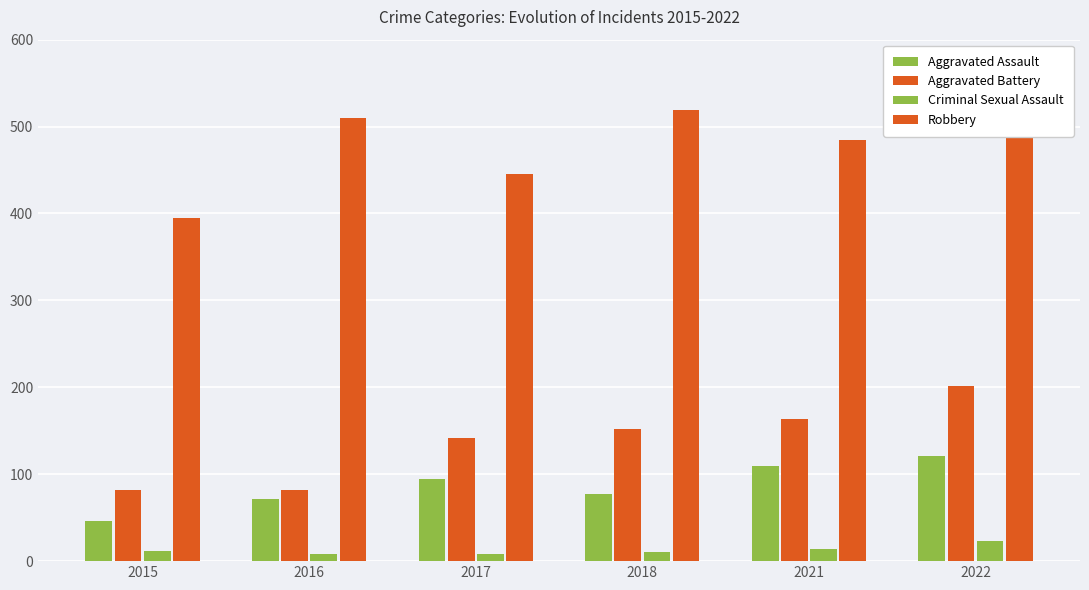

Is the value of Robbery at 2018 greater than the value of Aggravated Battery at 2017?

Yes